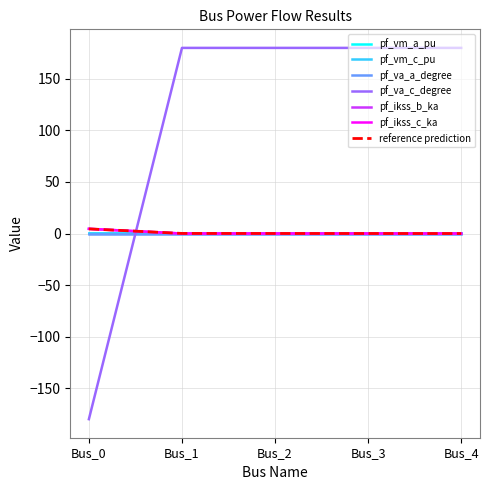

Does the chart display data point markers on the line(s)?

No